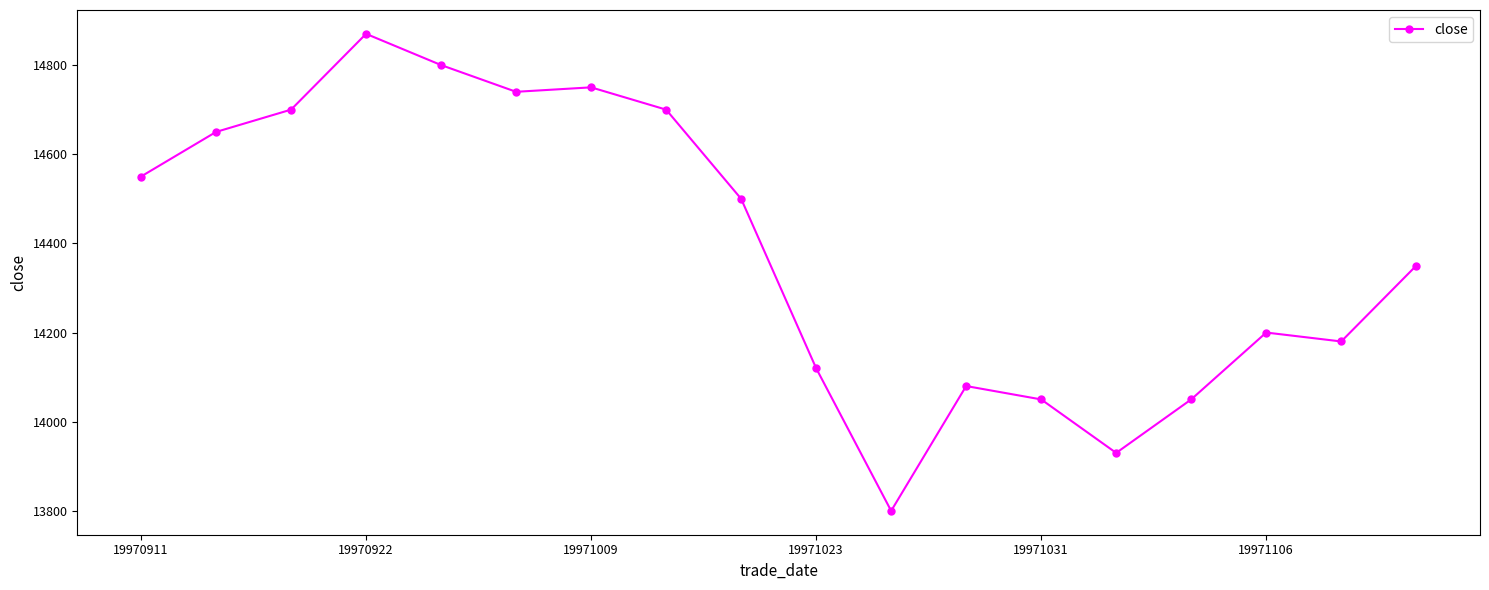

What is the value of the 1st point from the left?

14550